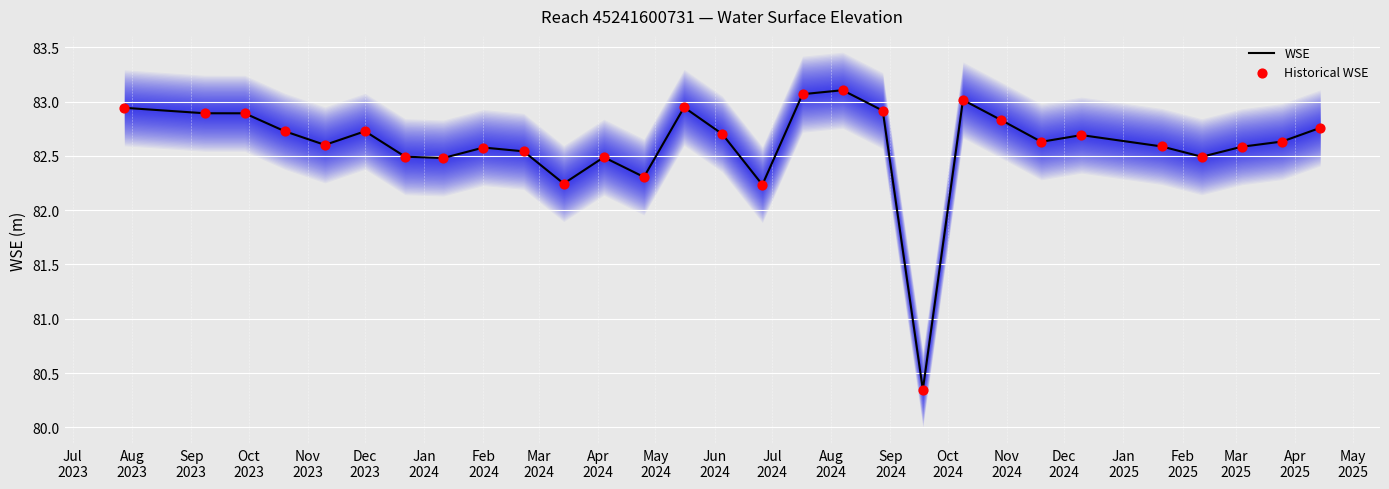

What is the total value across all series at May
2024?

164.5